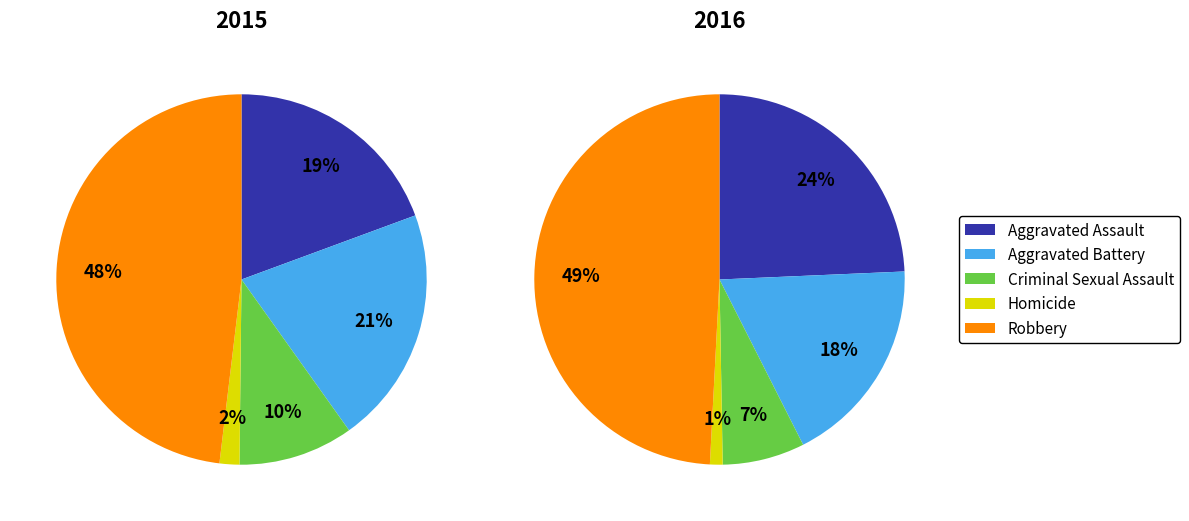

Which category has the smallest portion of the pie?

Homicide